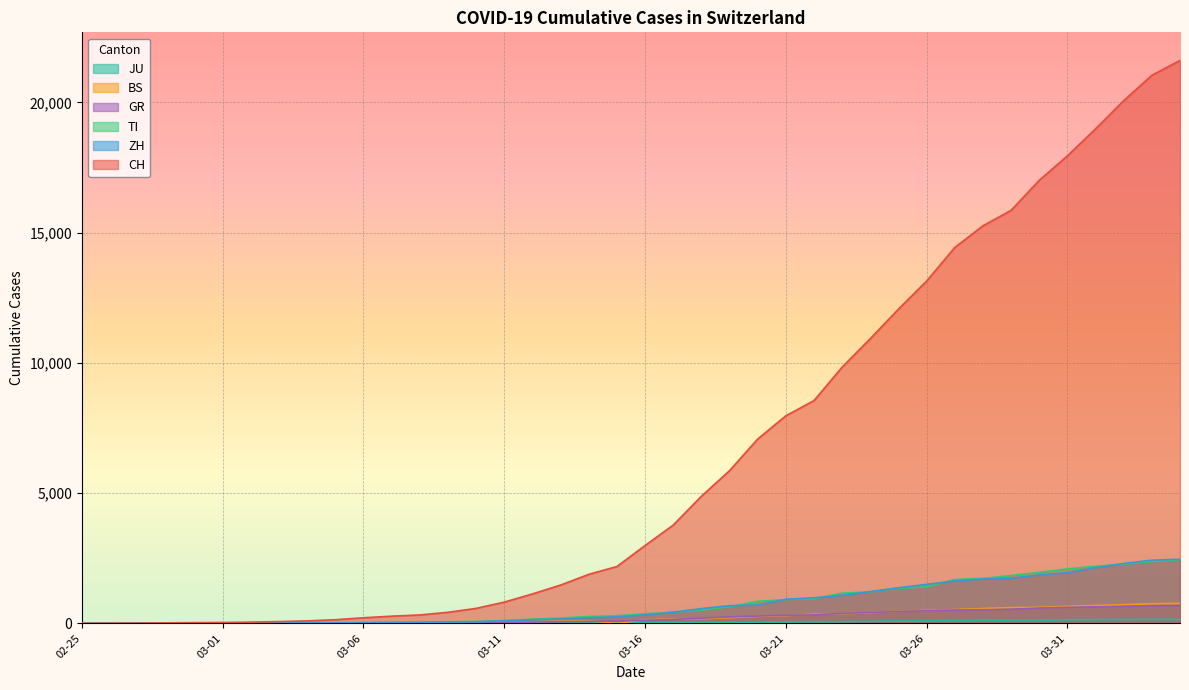

What are all the series names shown in the legend?

CH, ZH, GR, TI, BS, JU